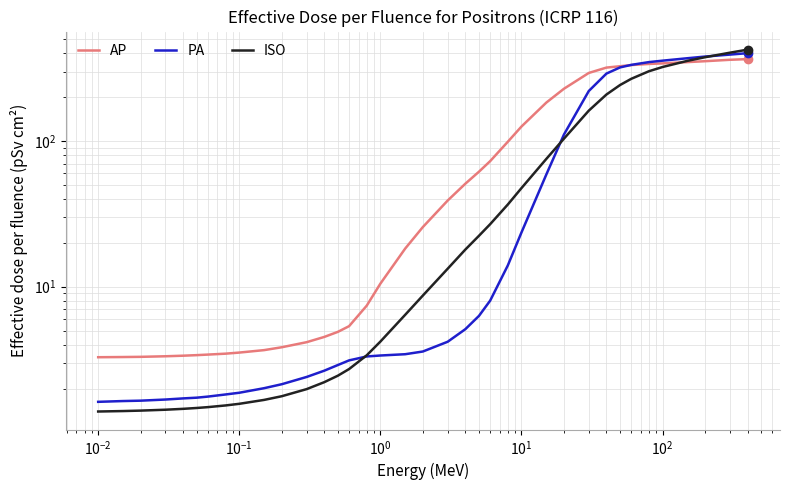

Does the chart display data point markers on the line(s)?

No